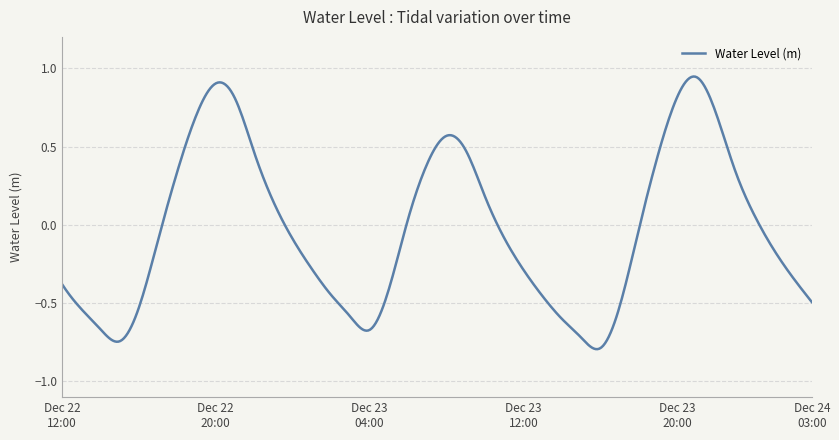

What is the difference between the maximum and minimum values?

1.7